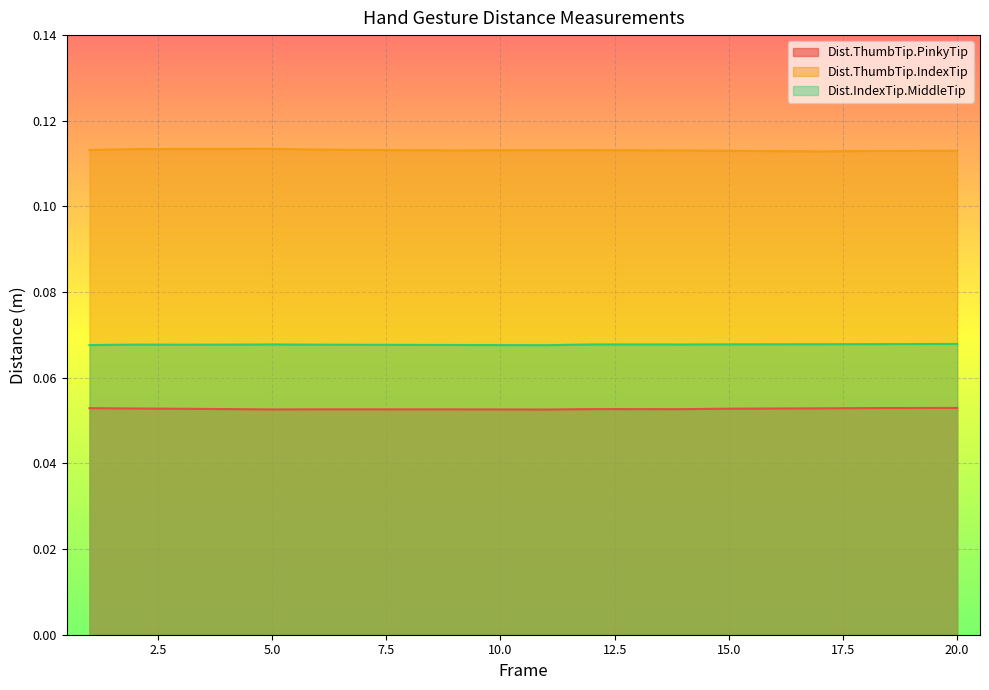

Rank the categories by Dist.ThumbTip.PinkyTip value from highest to lowest.

20, 19, 18, 1, 17, 2, 16, 15, 3, 4, 12, 13, 14, 7, 6, 8, 9, 10, 5, 11